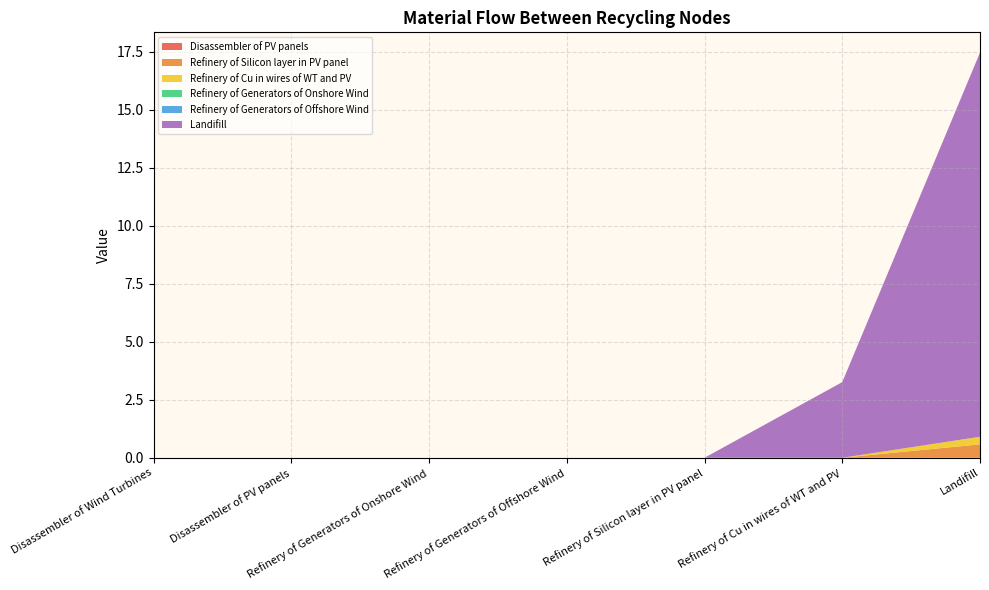

Reading right to left, transcribe all the data shown in this chart.

Disassembler of PV panels: Landifill=0.0	Refinery of Cu in wires of WT and PV=0.0	Refinery of Silicon layer in PV panel=0.0	Refinery of Generators of Offshore Wind=0.0	Refinery of Generators of Onshore Wind=0.0	Disassembler of PV panels=0.0	Disassembler of Wind Turbines=0.0
Refinery of Silicon layer in PV panel: Landifill=0.6	Refinery of Cu in wires of WT and PV=0.0	Refinery of Silicon layer in PV panel=0.0	Refinery of Generators of Offshore Wind=0.0	Refinery of Generators of Onshore Wind=0.0	Disassembler of PV panels=0.0	Disassembler of Wind Turbines=0.0
Refinery of Cu in wires of WT and PV: Landifill=0.3	Refinery of Cu in wires of WT and PV=0.0	Refinery of Silicon layer in PV panel=0.0	Refinery of Generators of Offshore Wind=0.0	Refinery of Generators of Onshore Wind=0.0	Disassembler of PV panels=0.0	Disassembler of Wind Turbines=0.0
Refinery of Generators of Onshore Wind: Landifill=0.0	Refinery of Cu in wires of WT and PV=0.0	Refinery of Silicon layer in PV panel=0.0	Refinery of Generators of Offshore Wind=0.0	Refinery of Generators of Onshore Wind=0.0	Disassembler of PV panels=0.0	Disassembler of Wind Turbines=0.0
Refinery of Generators of Offshore Wind: Landifill=0.0	Refinery of Cu in wires of WT and PV=0.0	Refinery of Silicon layer in PV panel=0.0	Refinery of Generators of Offshore Wind=0.0	Refinery of Generators of Onshore Wind=0.0	Disassembler of PV panels=0.0	Disassembler of Wind Turbines=0.0
Landifill: Landifill=16.6	Refinery of Cu in wires of WT and PV=3.3	Refinery of Silicon layer in PV panel=0.0	Refinery of Generators of Offshore Wind=0.0	Refinery of Generators of Onshore Wind=0.0	Disassembler of PV panels=0.0	Disassembler of Wind Turbines=0.0